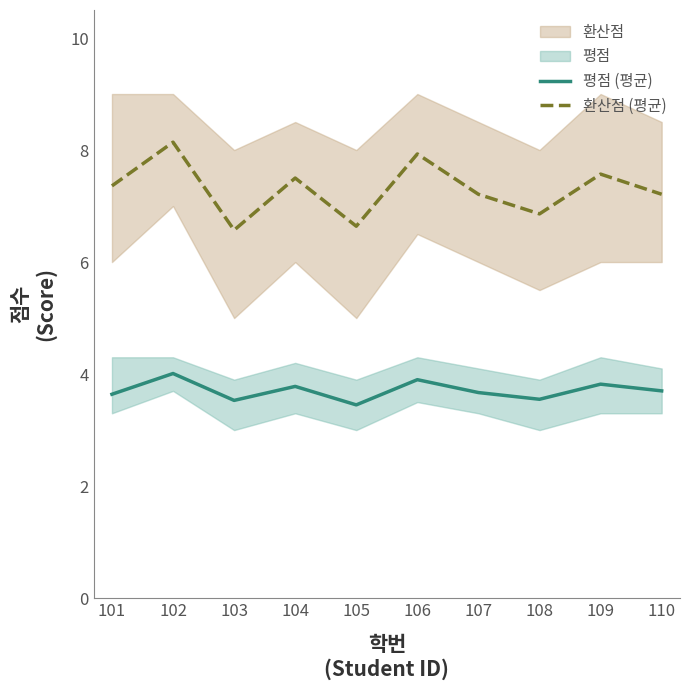

At which category is the sum across all series the highest?

102